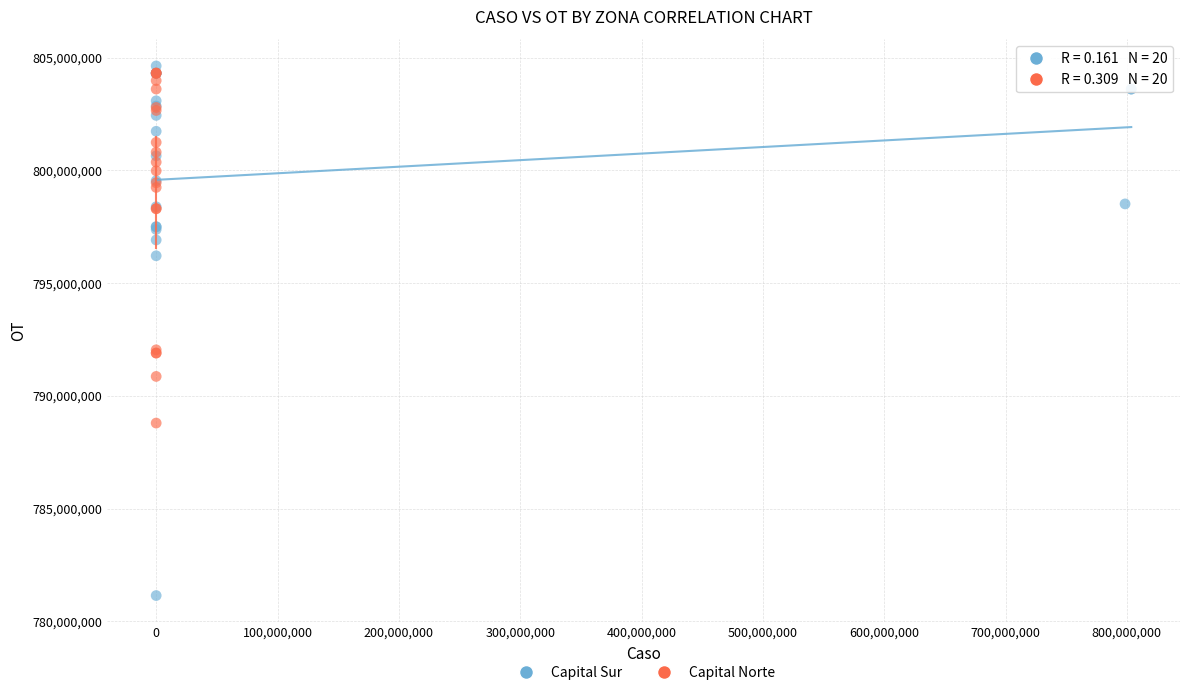

What are all the series names shown in the legend?

Capital Sur, Capital Norte